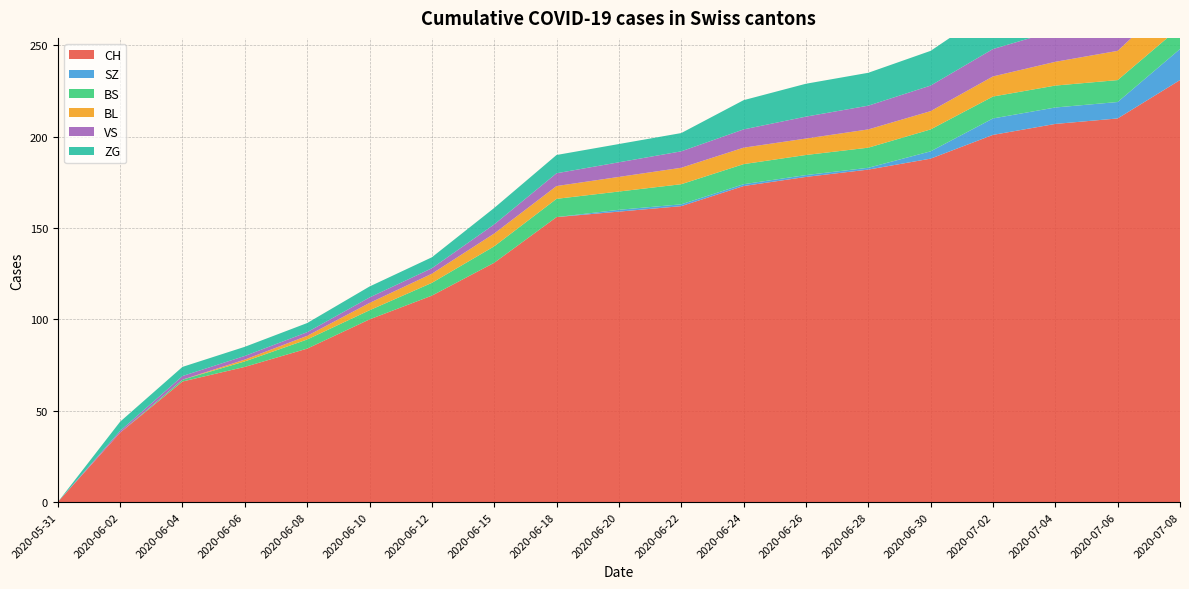

Reading left to right, list all the values displayed in this chart.

CH: 0	38	66	74	84	100	113	131	156	159	162	173	178	182	188	201	207	210	231
SZ: 0	0	0	0	0	0	0	0	0	1	1	1	1	1	4	9	9	9	17
BS: 0	0	1	3	5	5	7	9	10	10	11	11	11	11	12	12	12	12	12
BL: 0	0	0	1	2	4	5	7	7	8	9	9	9	10	10	11	13	16	19
VS: 0	1	2	2	2	3	3	5	7	8	9	10	12	13	14	15	17	17	20
ZG: 0	5	5	5	5	6	6	9	10	10	10	16	18	18	19	22	24	24	29